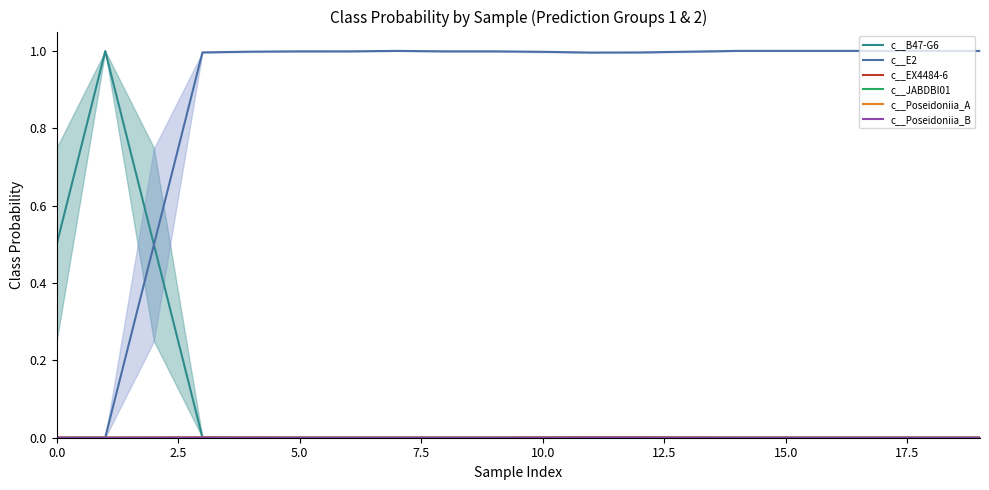

At which category is the sum across all series the highest?

15